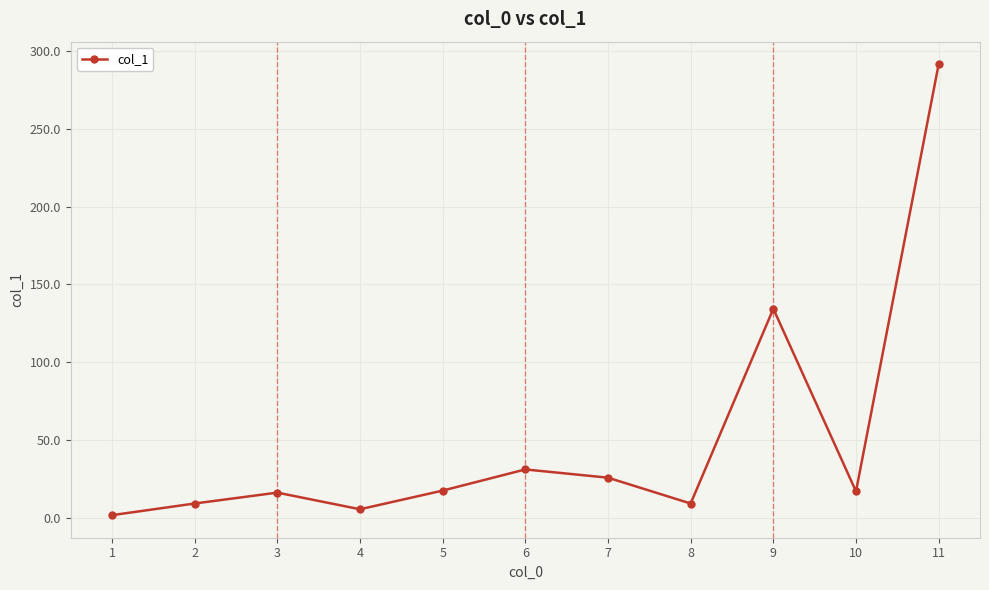

True or false: the data shows 5.4 at 4.

True